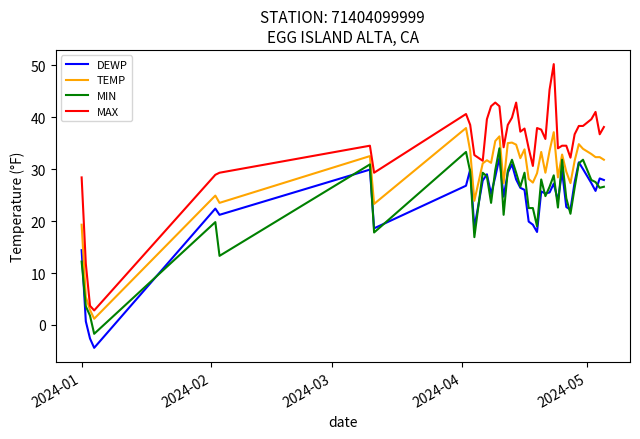

What is the greatest value displayed?

50.2